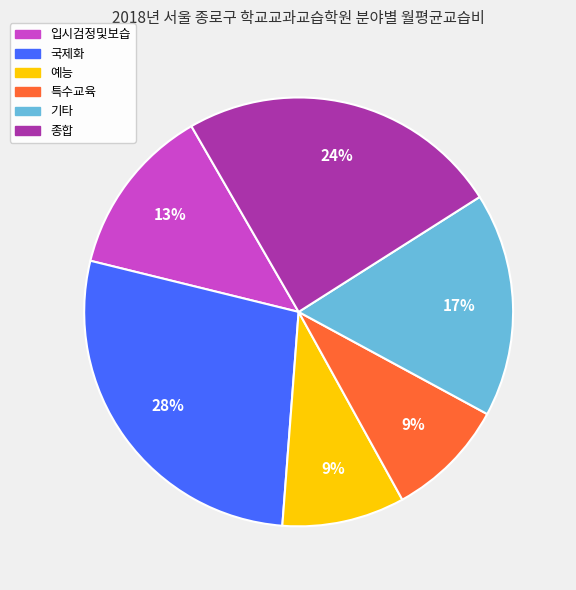

To the nearest percent, what is the combined percentage of 예능 and 특수교육?

18%